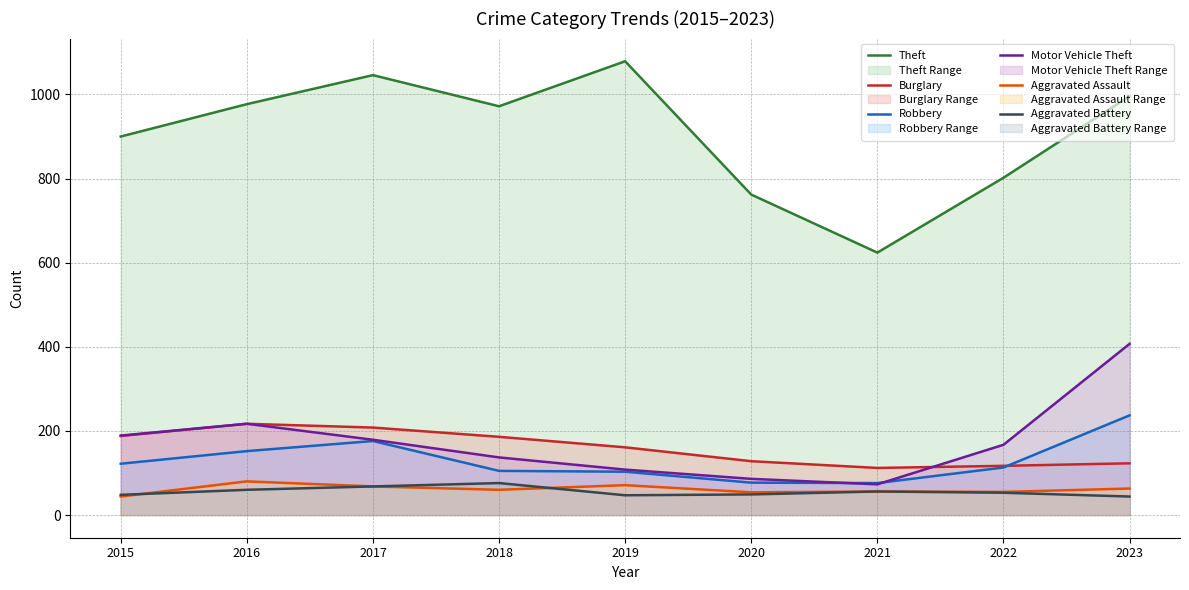

What is the maximum value shown in the chart?

1079